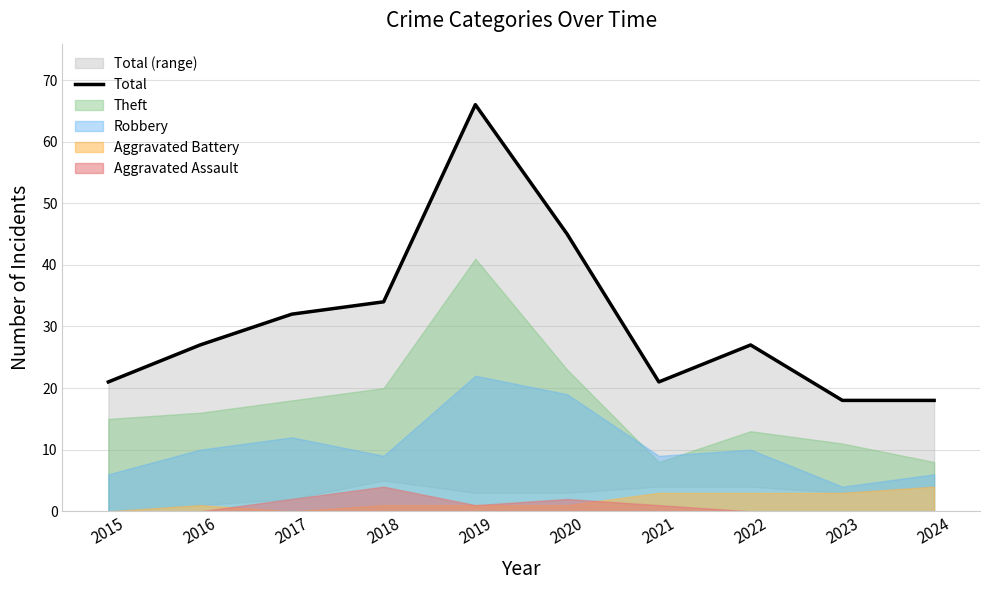

Read the value at 2022, to the nearest 10.

30